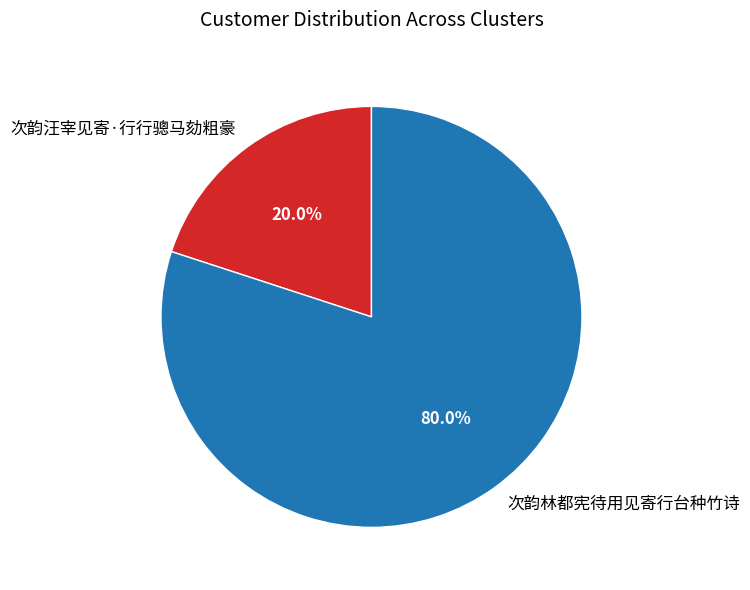

True or false: 次韵林都宪待用见寄行台种竹诗 accounts for 80% of the total.

True